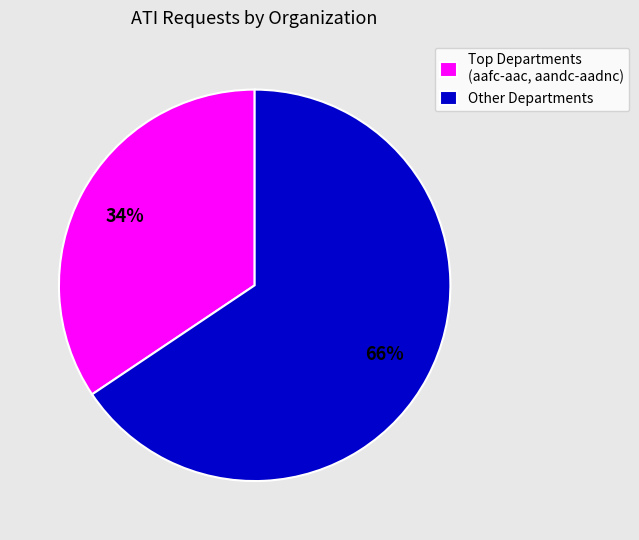

The Other Departments slice represents 80% of the pie. True or false?

False